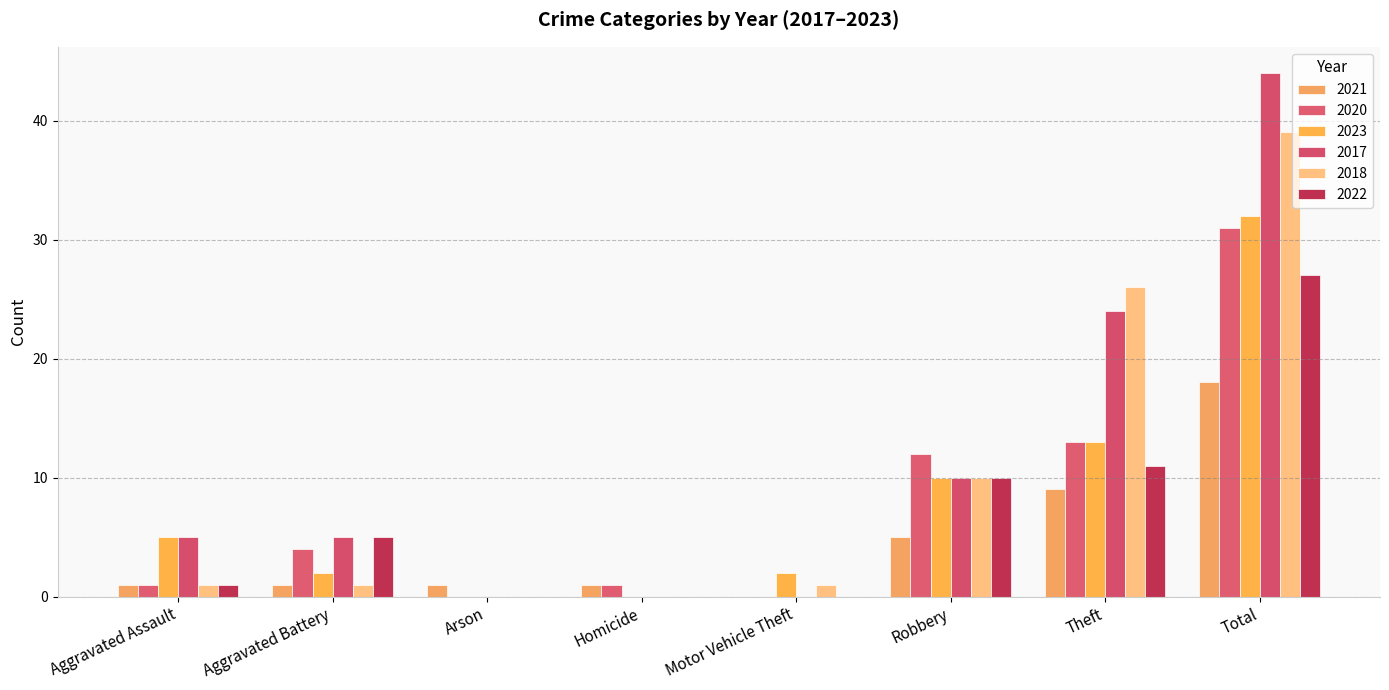

Which series changed the most between Aggravated Assault and Robbery?

2020